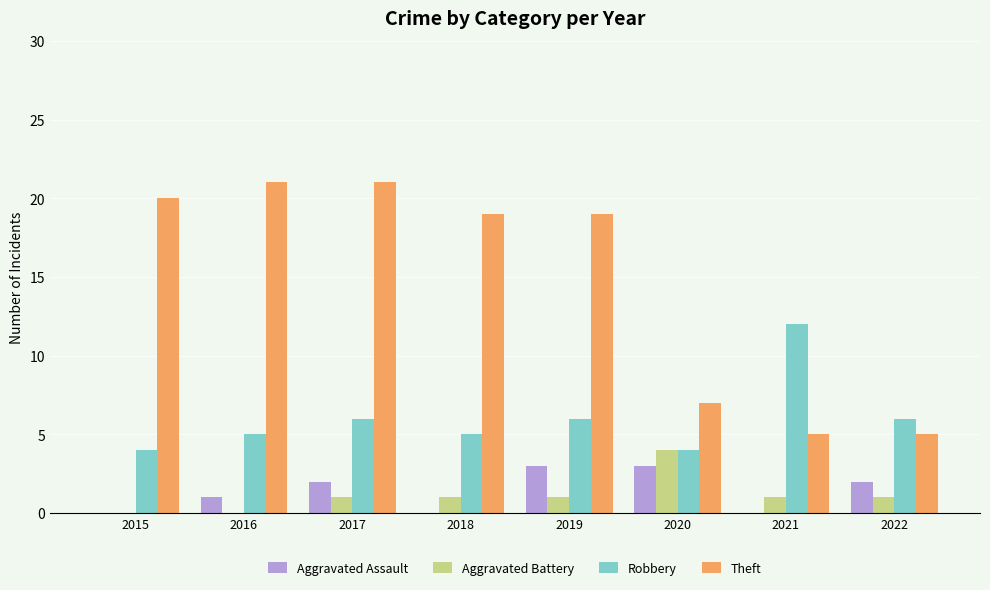

Reading right to left, list all the values displayed in this chart.

Aggravated Assault: 2	0	3	3	0	2	1	0
Aggravated Battery: 1	1	4	1	1	1	0	0
Robbery: 6	12	4	6	5	6	5	4
Theft: 5	5	7	19	19	21	21	20